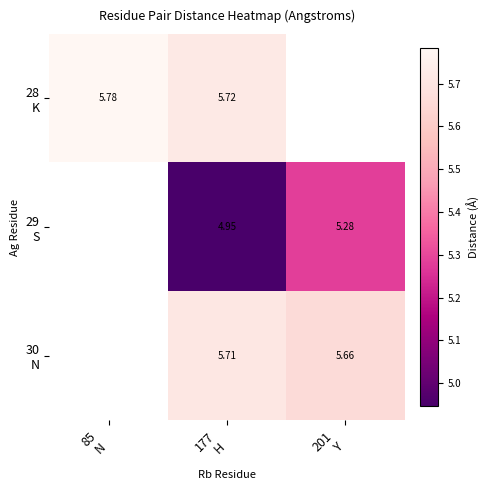

The value of 29 S at 201 Y is 8.4. True or false?

False